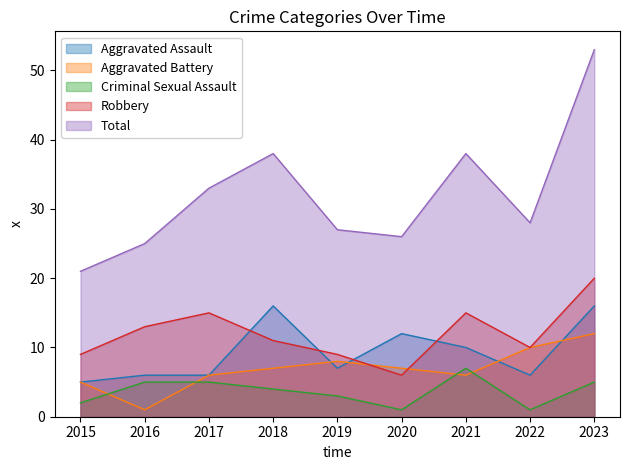

What is the value of the Criminal Sexual Assault point at the 2nd from the left?

5